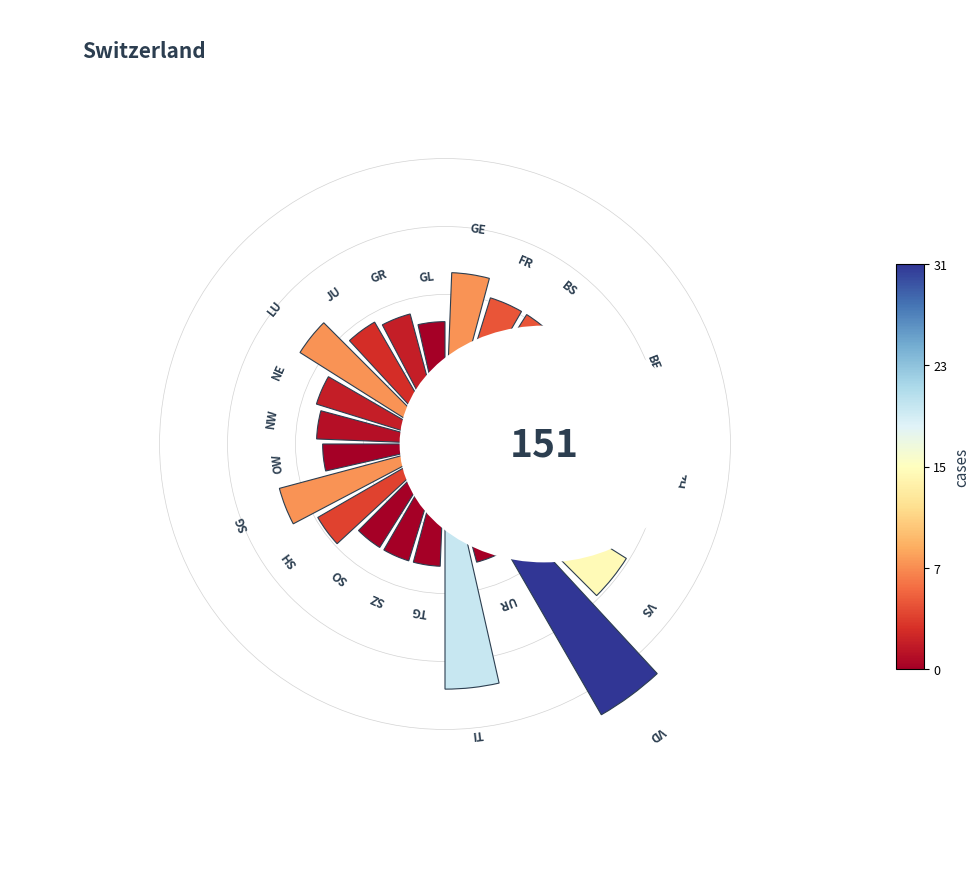

Combined, what portion of the pie is SG and FR?

8.7%